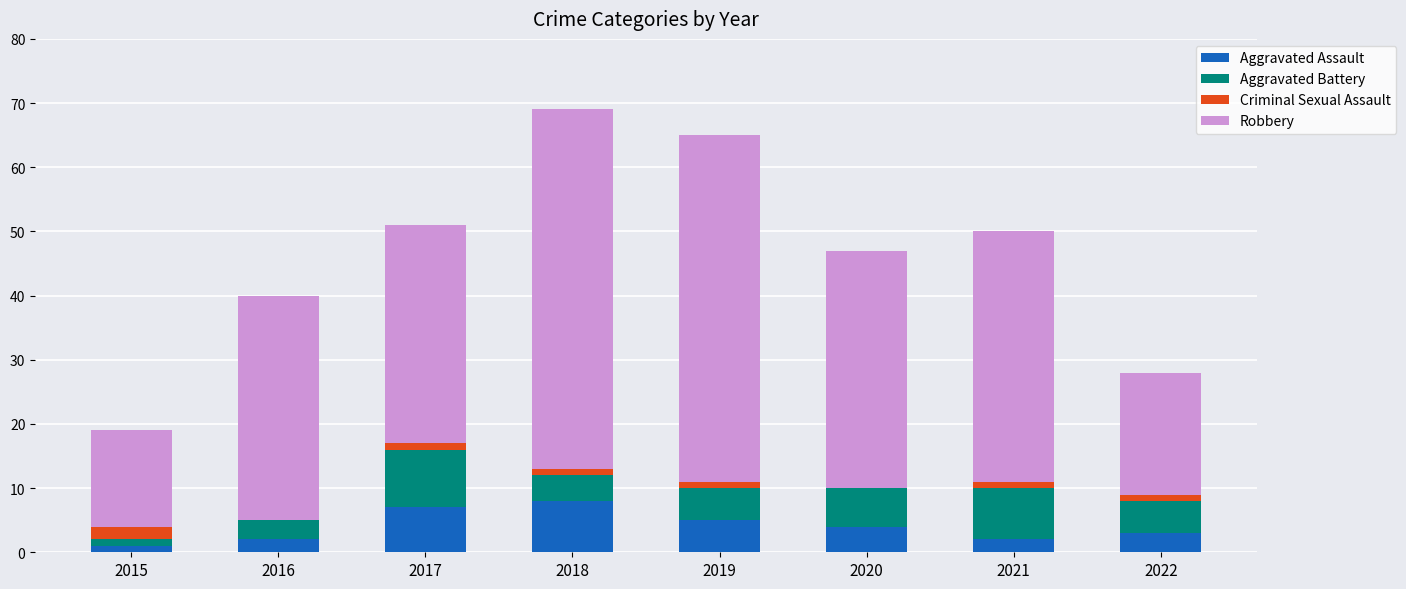

Are the bars grouped side by side (vs. stacked)?

No